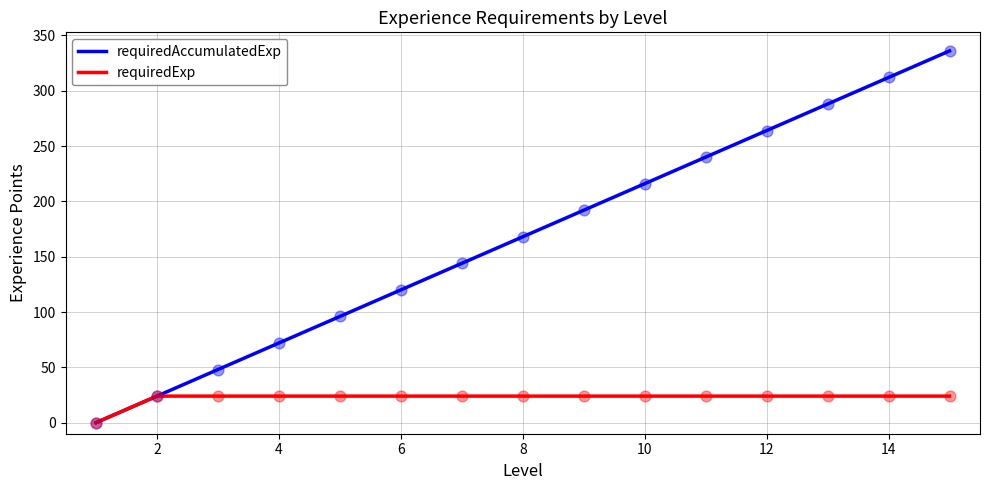

Which series has the largest total across all categories?

requiredAccumulatedExp